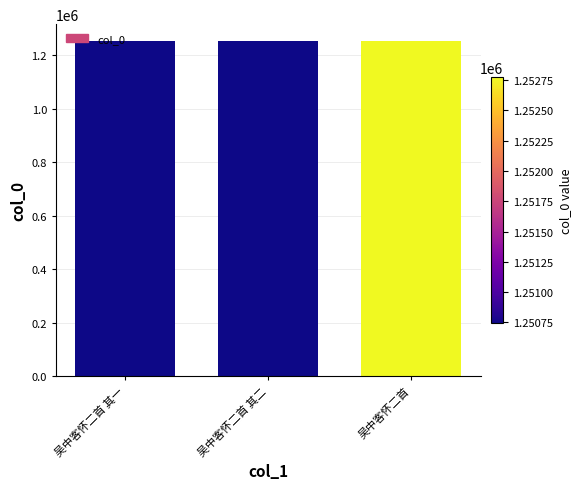

What is the value of the 2nd bar from the left?

1250743